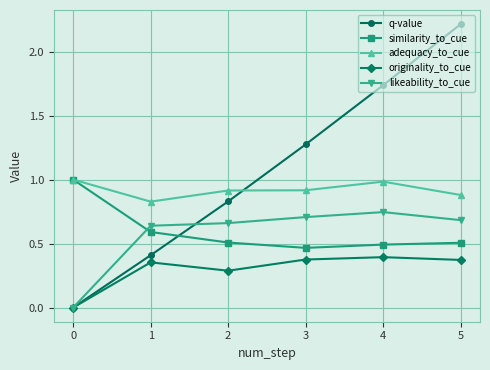

Rank the series at 5 from highest to lowest value.

q-value, adequacy_to_cue, likeability_to_cue, similarity_to_cue, originality_to_cue